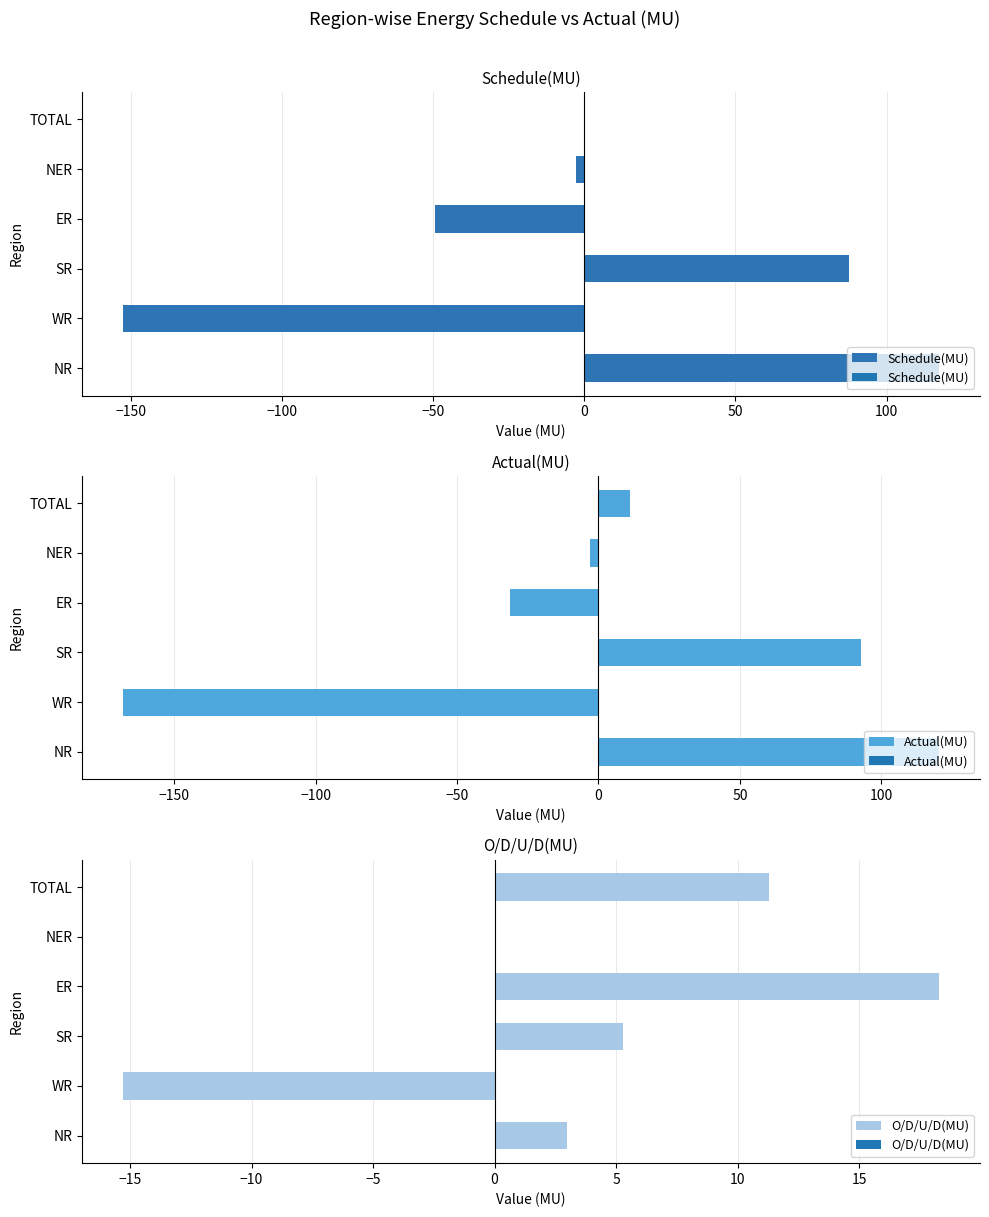

True or false: Schedule(MU) has a value of -49.4 at ER.

True